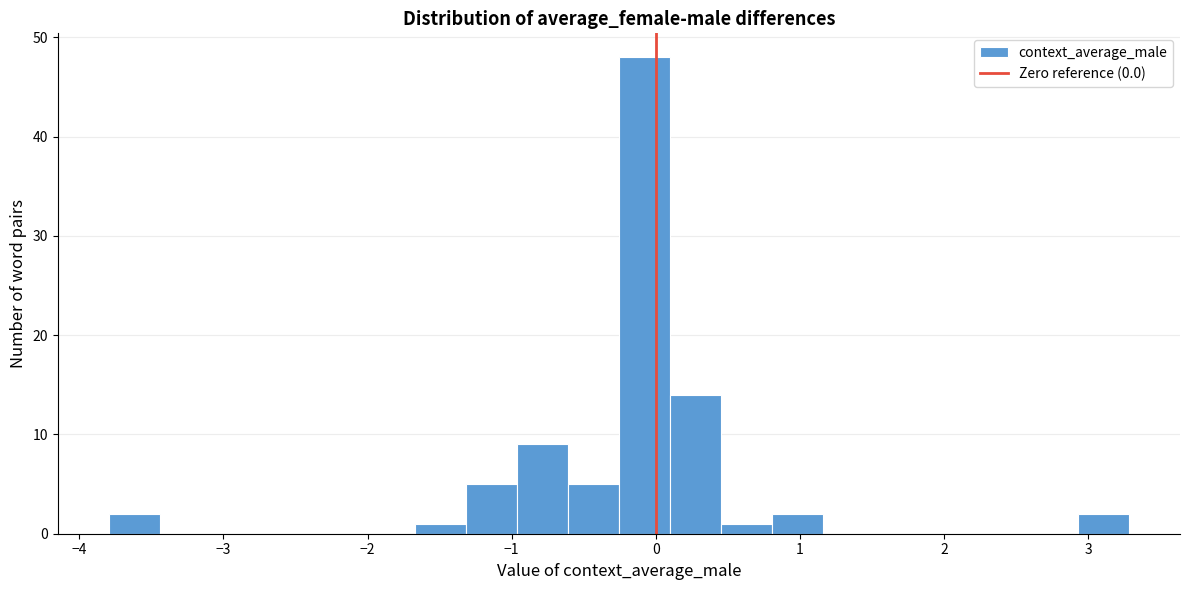

Around what value on the x-axis is the tallest bar? Give the approximate position of its centre, as read against the axis.

-0.1